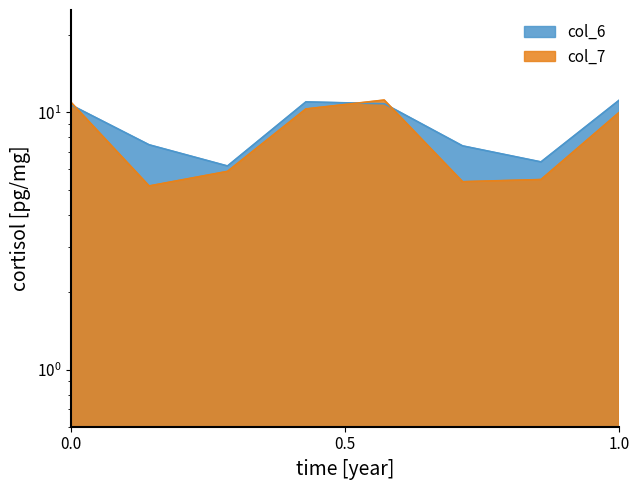

True or false: col_7 has a value of 4.9 at 0.0.

False